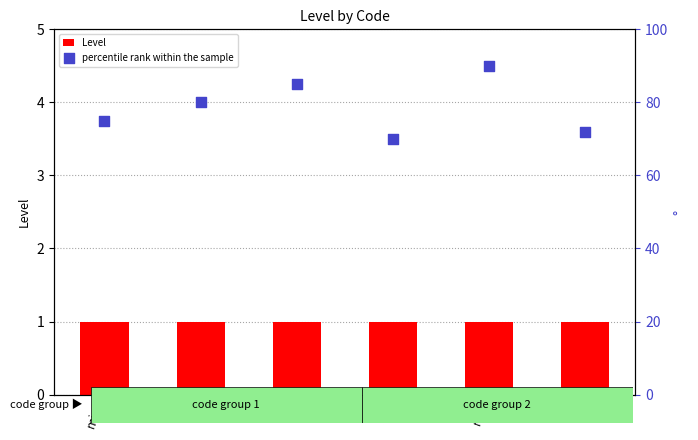

Is the value of percentile rank within the sample at wk greater than the value of Level at min?

Yes